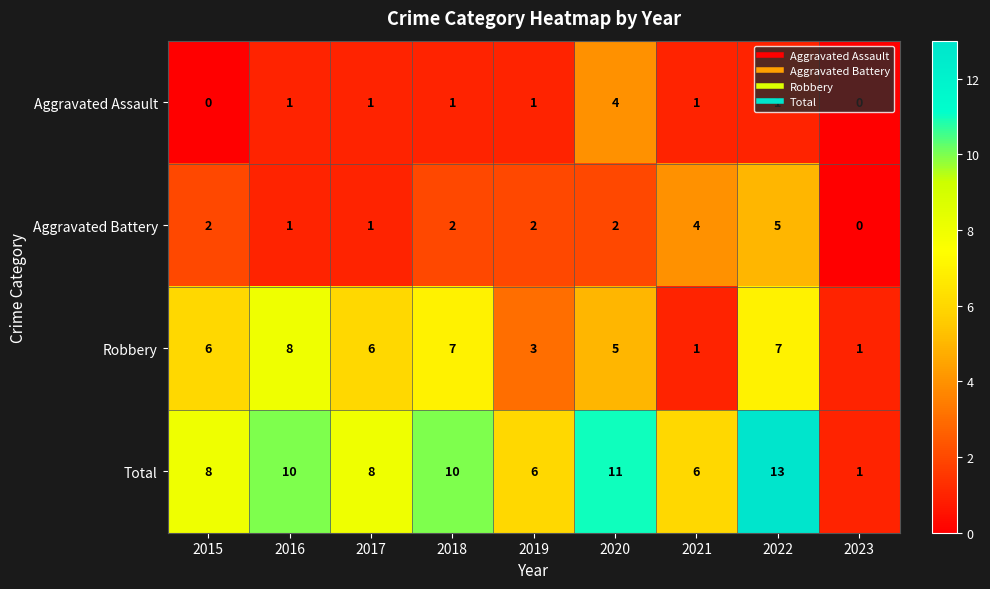

The Aggravated Battery series shows 1 at 2017. True or false?

True